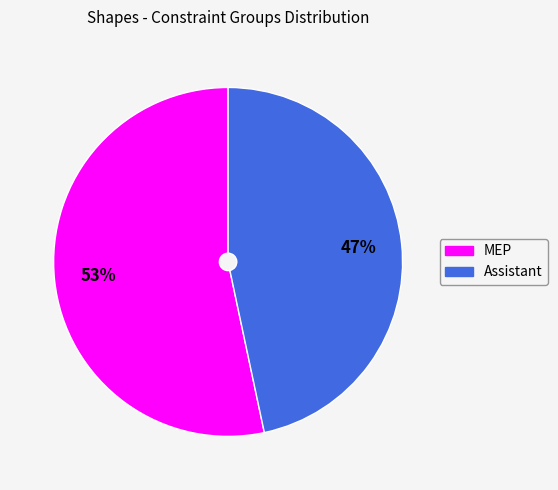

The Assistant slice represents 47% of the pie. True or false?

True